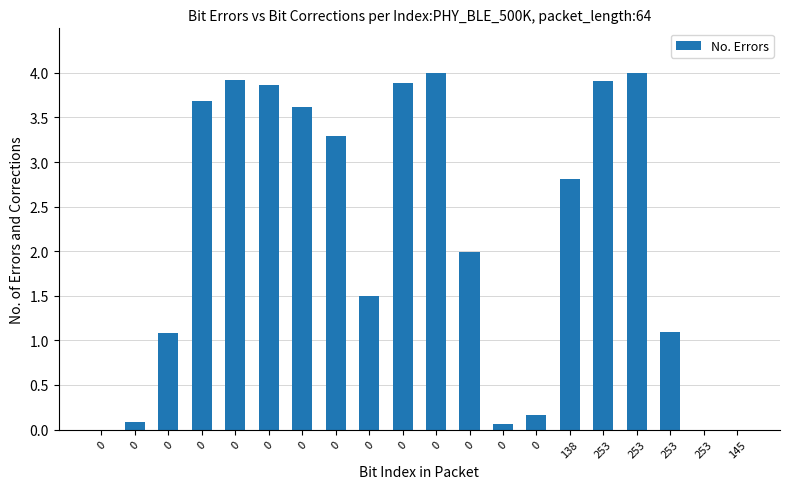

How many data points does each series have?

20